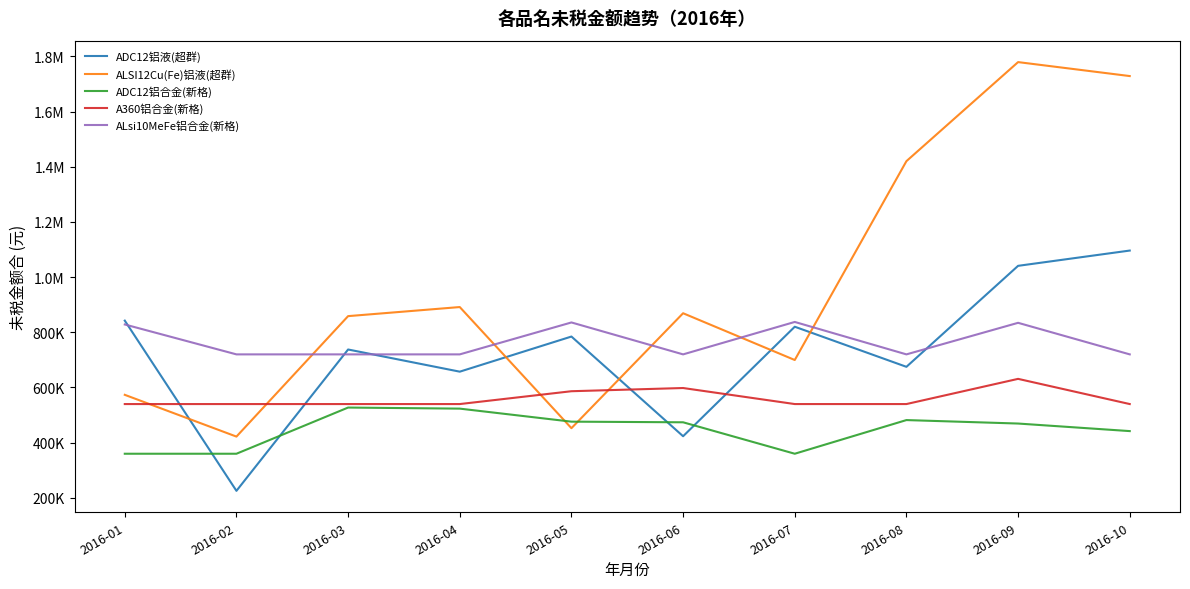

Where does the ALSI12Cu(Fe)铝液(超群) series first go above 869071?

2016-04